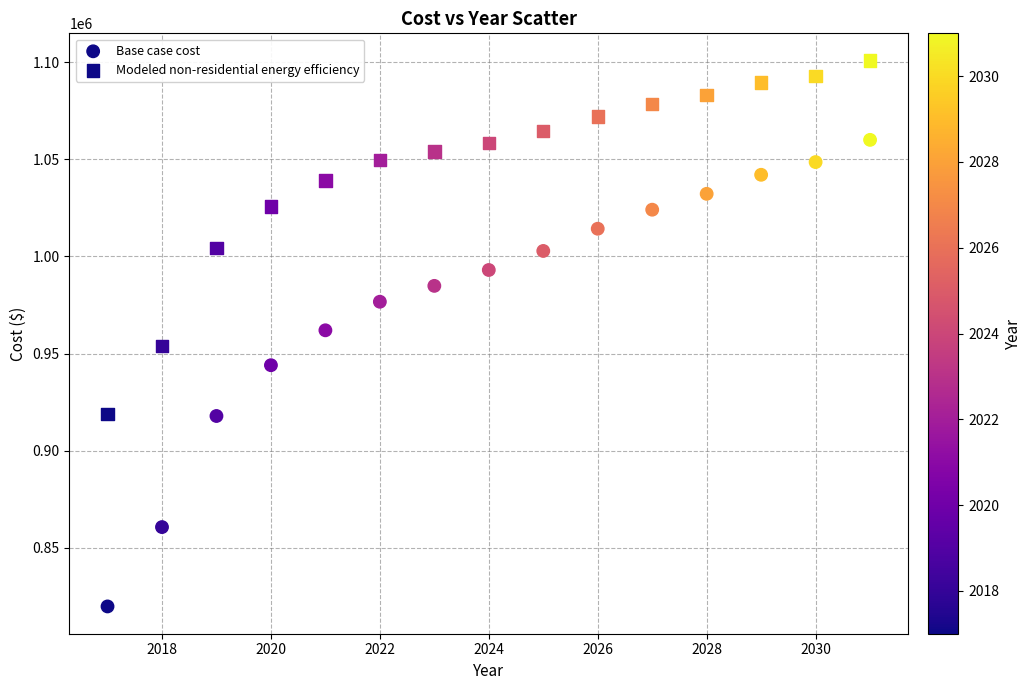

Count the number of points in this scatter plot.

30